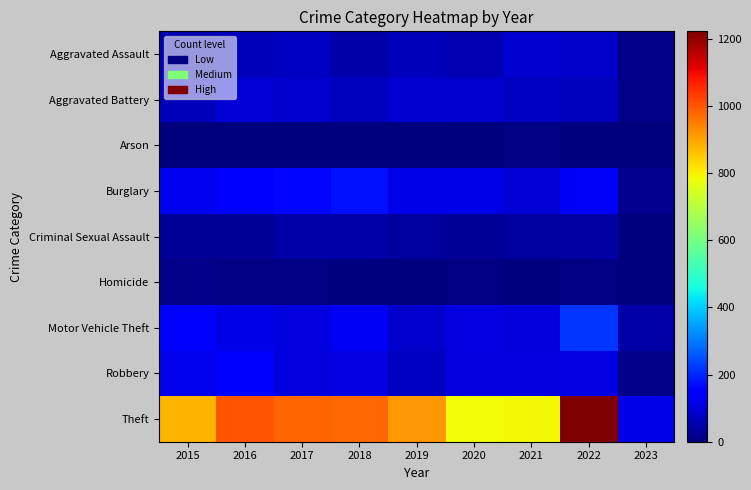

How many data points does each series have?

9